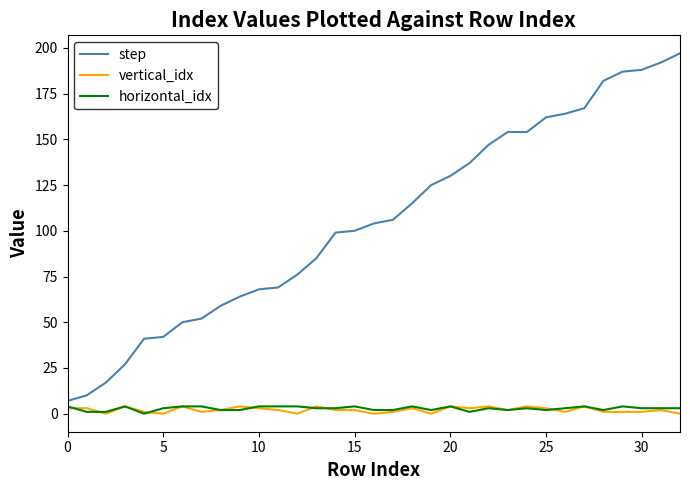

Which series has the largest total across all categories?

step